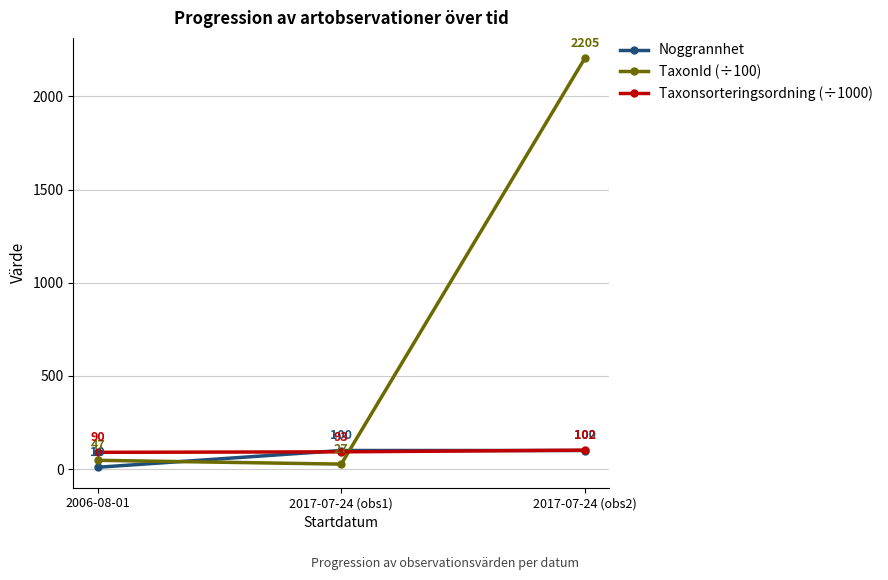

What is the sum of the Taxonsorteringsordning (÷1000) values at 2006-08-01 and 2017-07-24 (obs2)?

192.1